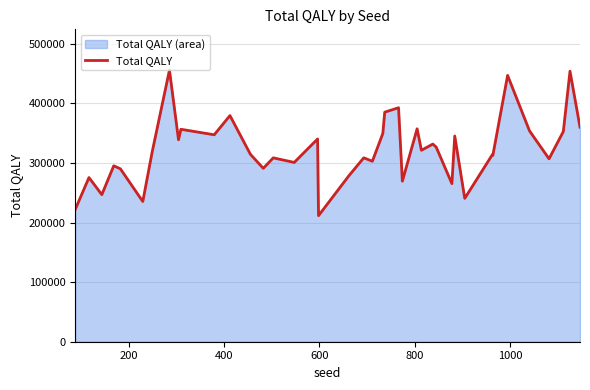

What is the maximum value shown in the chart?

456042